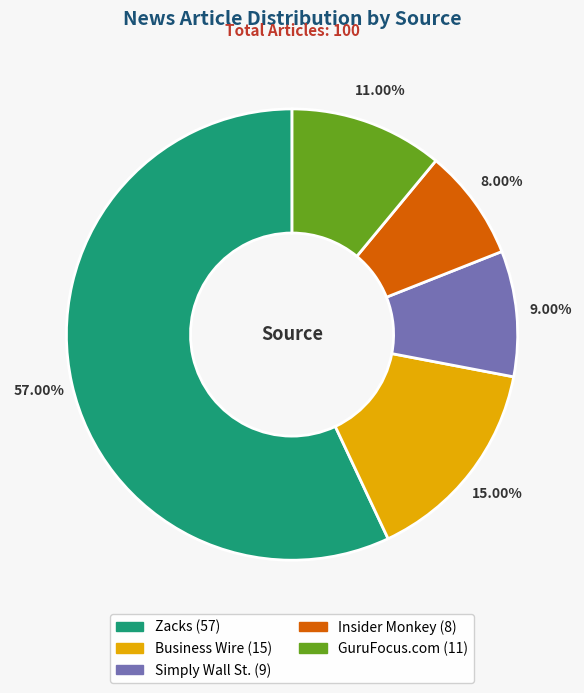

What portion of the pie excludes Simply Wall St.?

91.0%